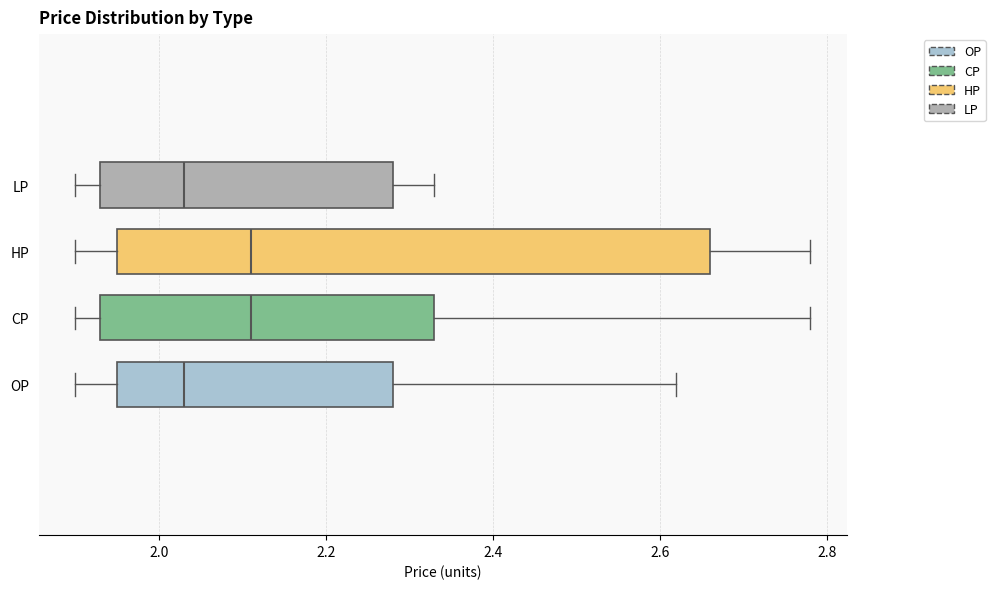

Reading bottom to top, read every box against the x-axis: the position of its median line, the range the box covers, and the ends of its whiskers. The values are not printed on the chart, so give them approximately, as read against the axis.

OP: median 2.04, box 1.96 to 2.28, whiskers 1.90 to 2.62
CP: median 2.12, box 1.94 to 2.34, whiskers 1.90 to 2.78
HP: median 2.12, box 1.96 to 2.66, whiskers 1.90 to 2.78
LP: median 2.04, box 1.94 to 2.28, whiskers 1.90 to 2.34